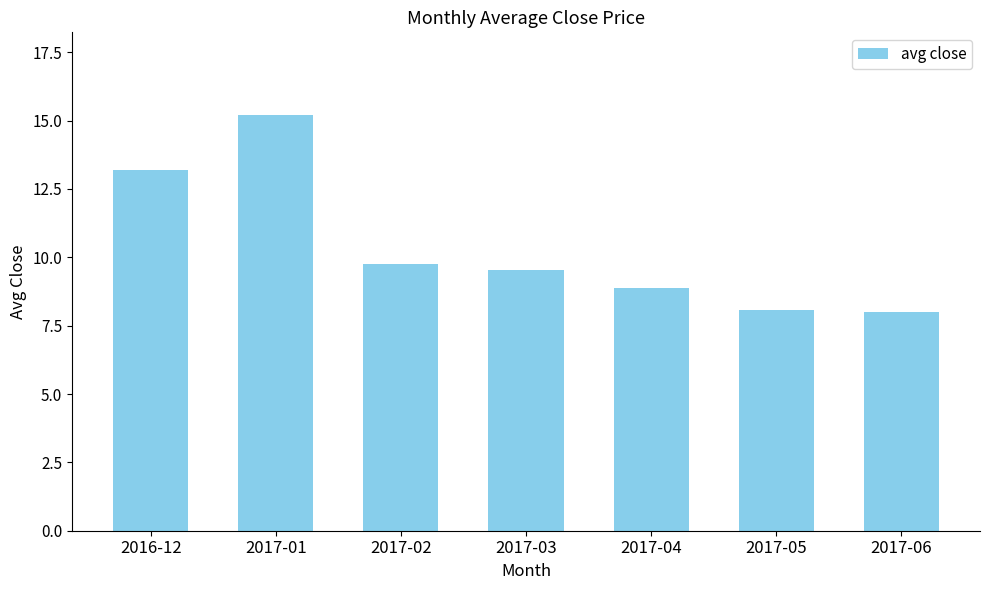

True or false: the data shows 3.6 at 2017-02.

False